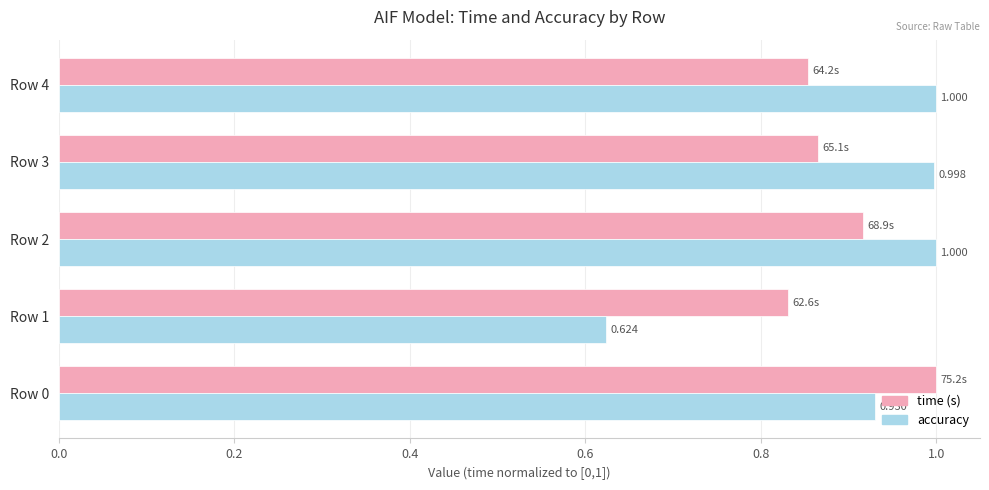

Count the number of data series in this chart.

2